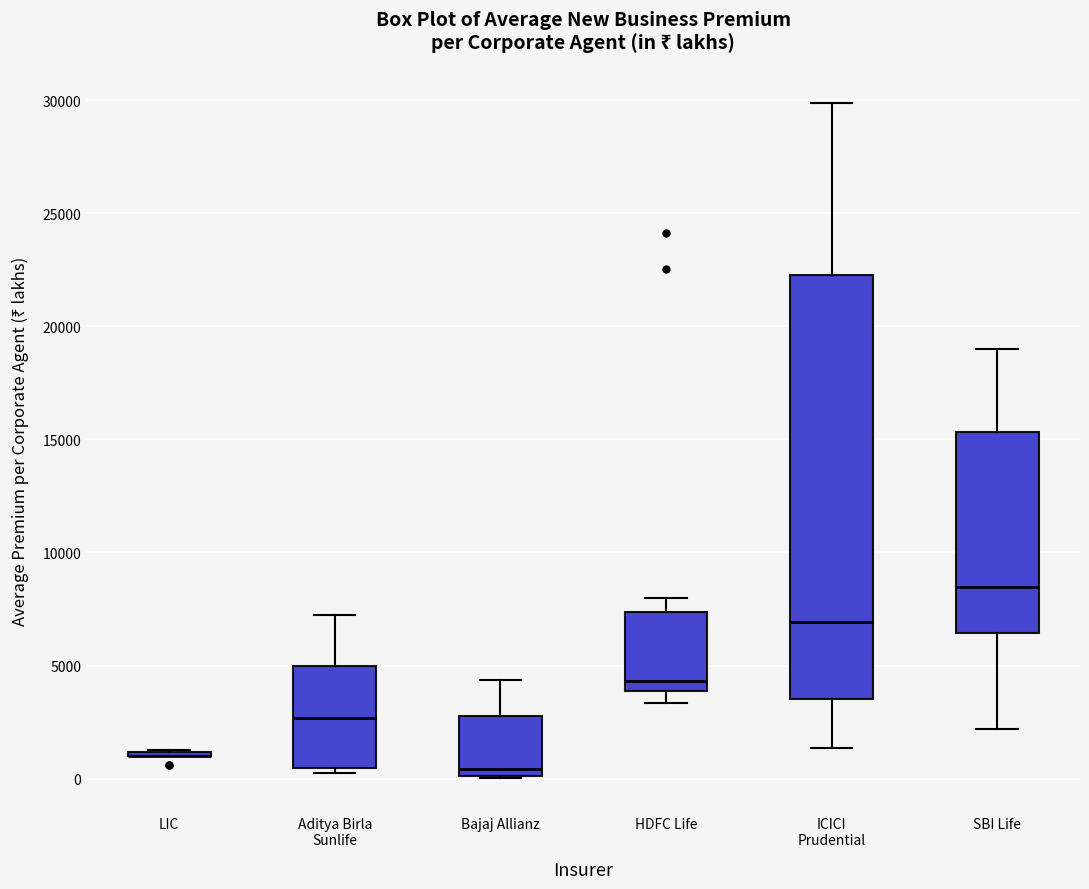

Where does the upper whisker of the box for HDFC Life end on the y-axis? The values are not printed on the chart, so give them approximately, as read against the axis.

8000